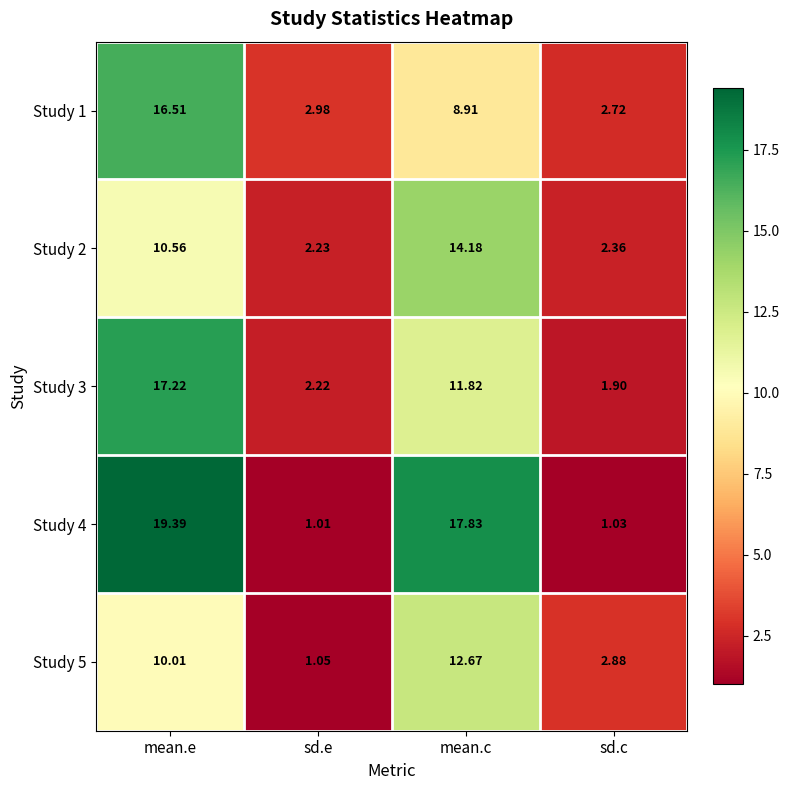

Rank the categories by Study 5 value from highest to lowest.

mean.c, mean.e, sd.c, sd.e